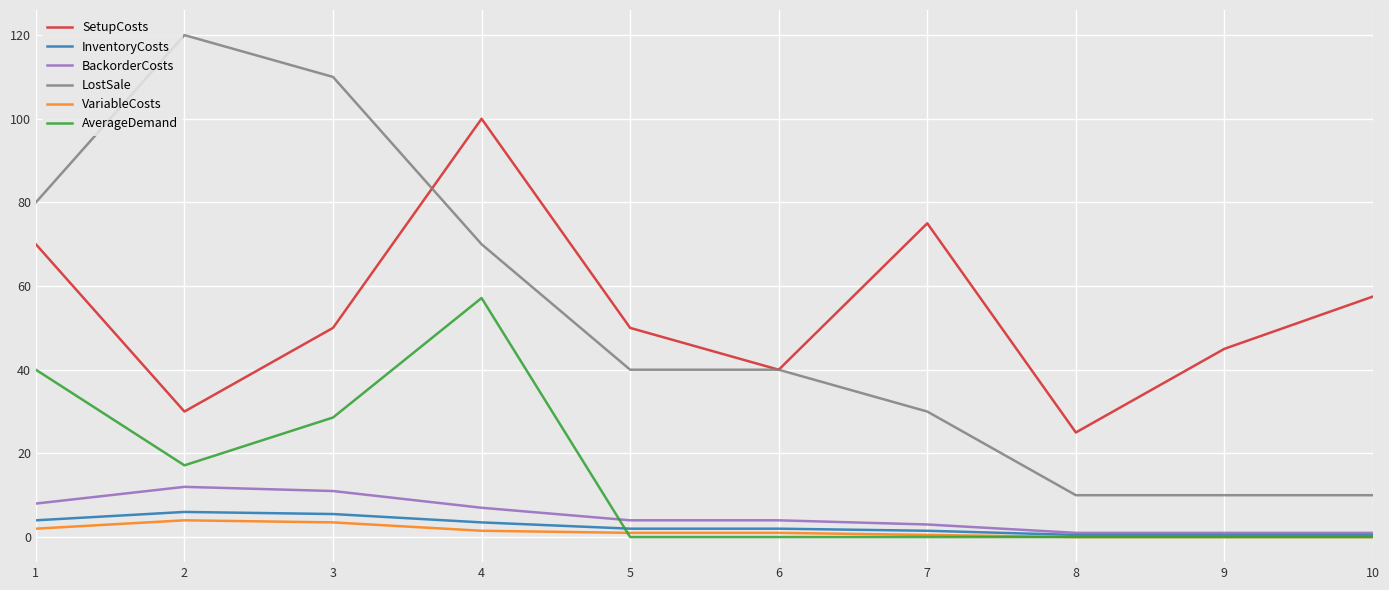

At which category is the sum across all series the highest?

4